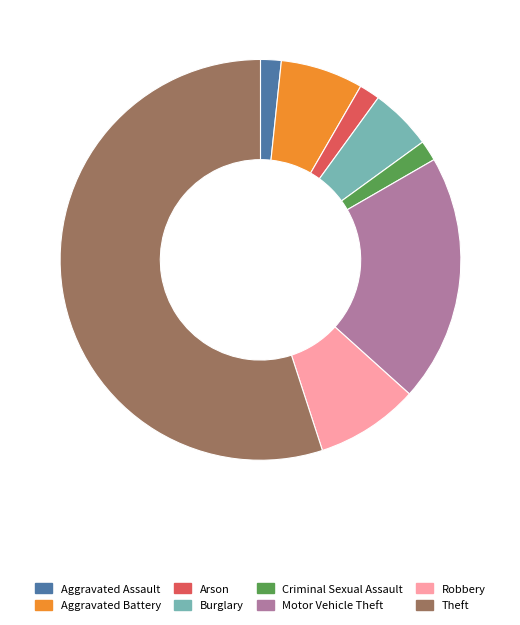

True or false: Burglary accounts for 14% of the total.

False